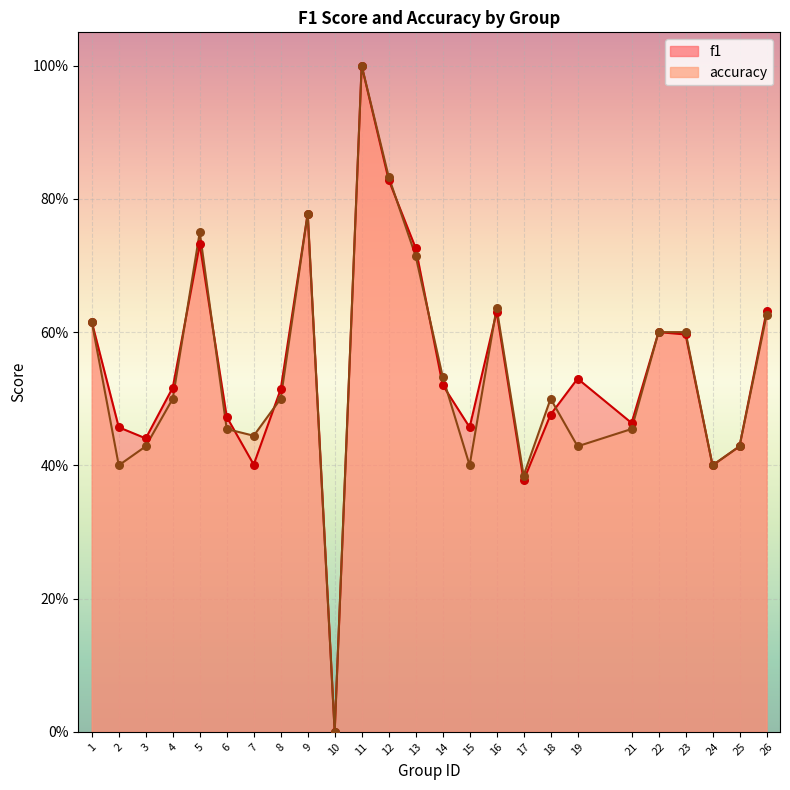

Which series has the largest total across all categories?

f1